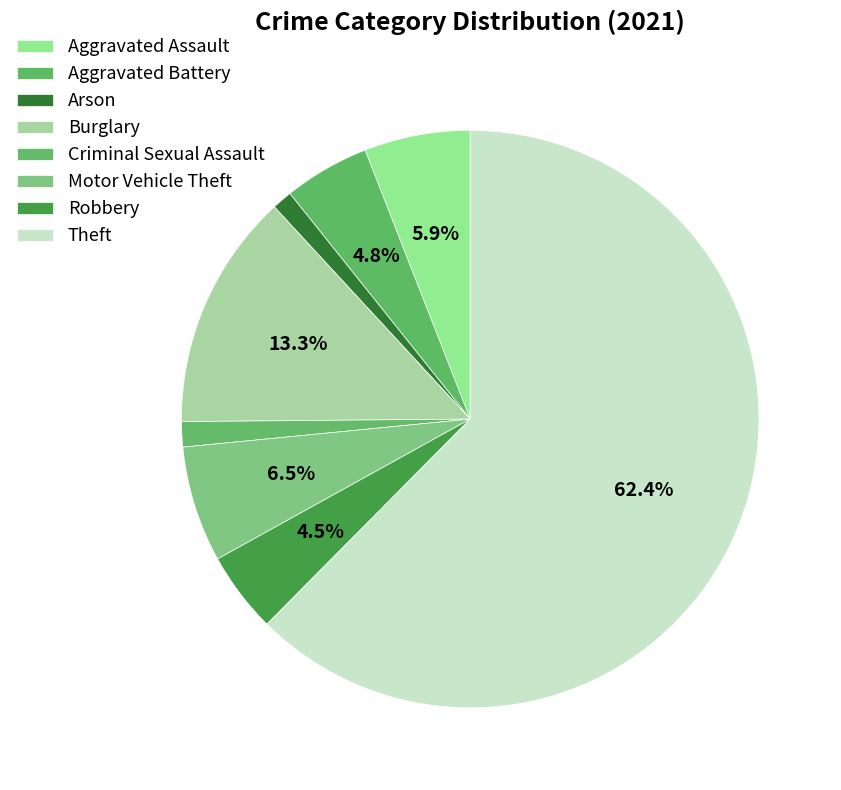

Is there any slice that represents more than half of the pie?

Yes